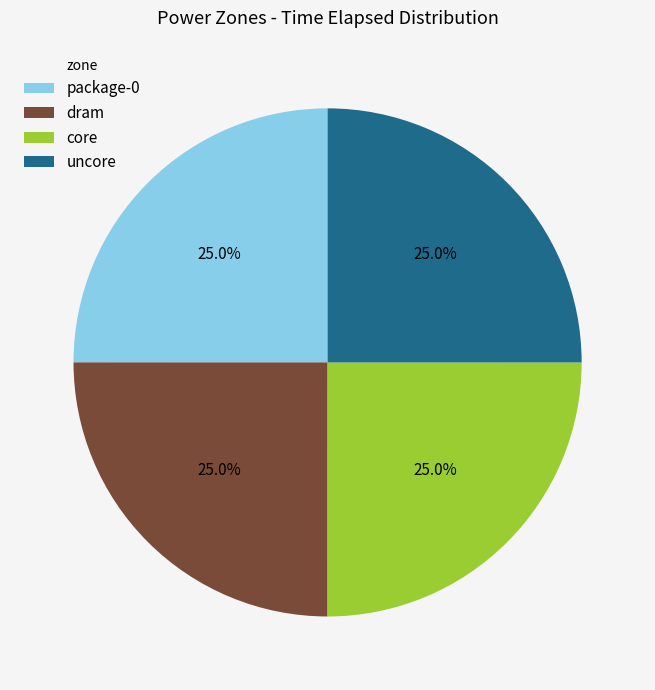

Does core account for over 50% of the chart?

No